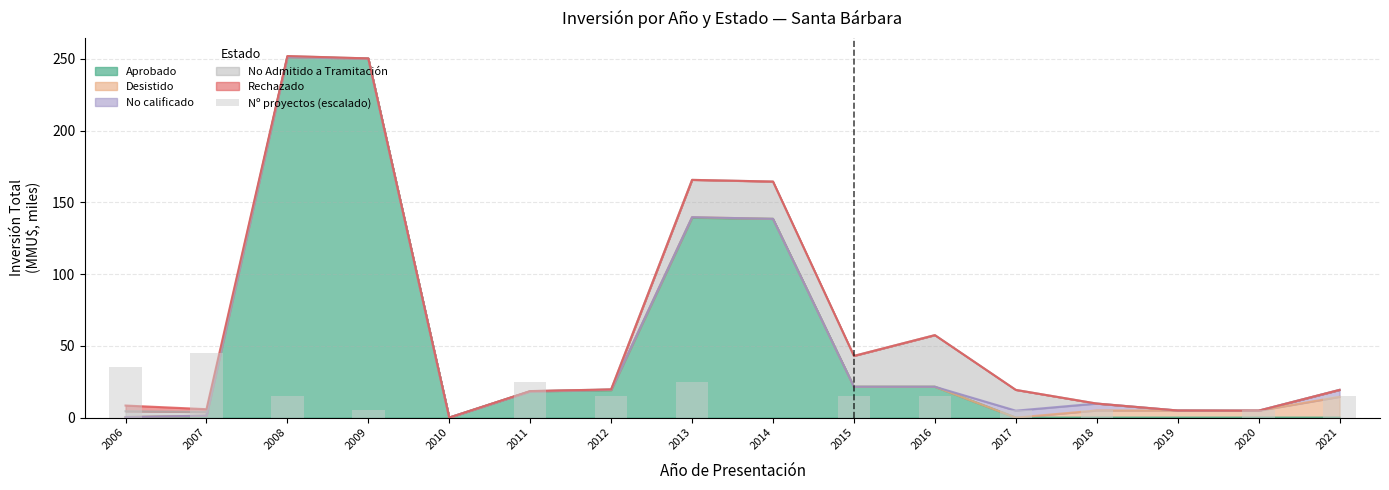

What is the average value?

14